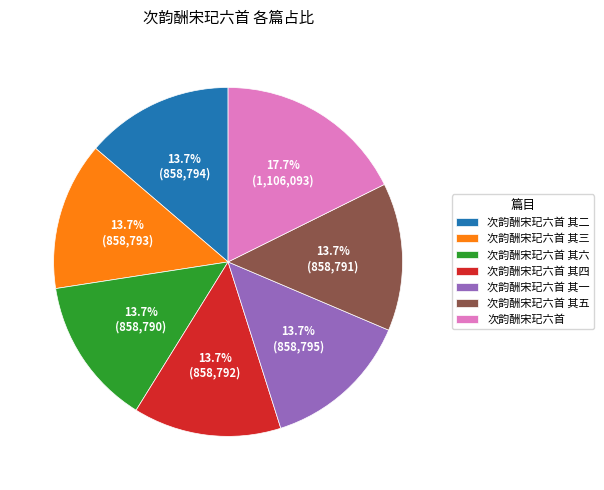

Is there any slice that represents more than half of the pie?

No